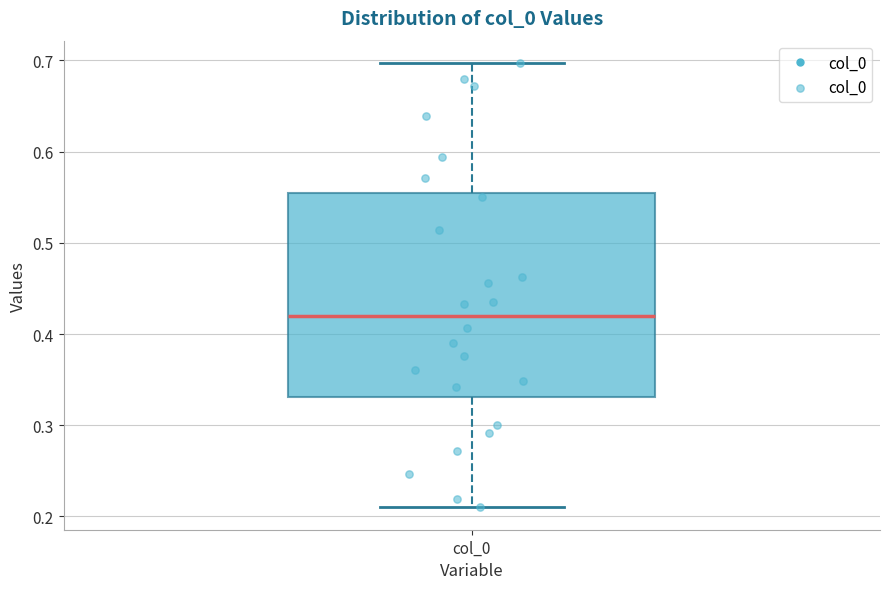

Read this box plot against the y-axis: the position of the median line, the range covered by the box, and the ends of both whiskers. The values are not printed on the chart, so give them approximately, as read against the axis.

median 0.42, box 0.33 to 0.56, whiskers 0.21 to 0.70